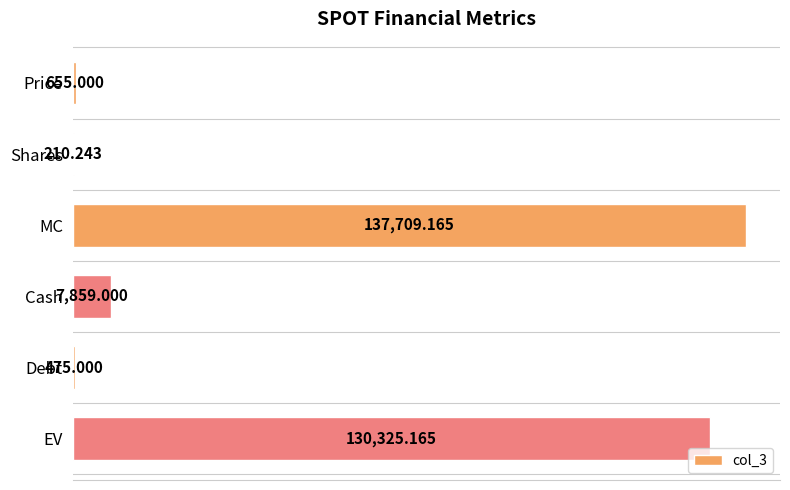

Which label corresponds to the largest value in the chart?

MC